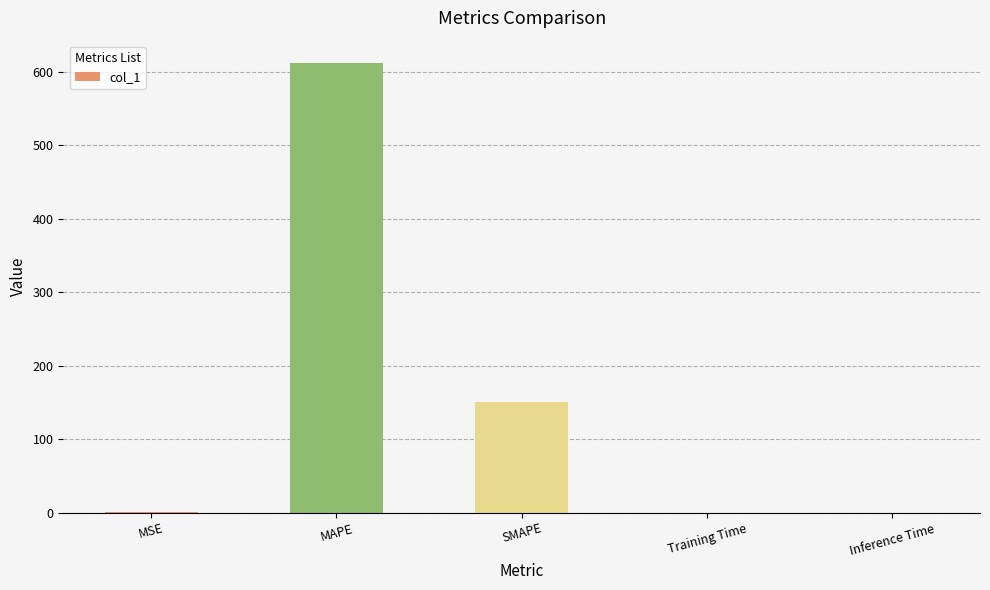

Between MAPE and SMAPE, which is larger?

MAPE